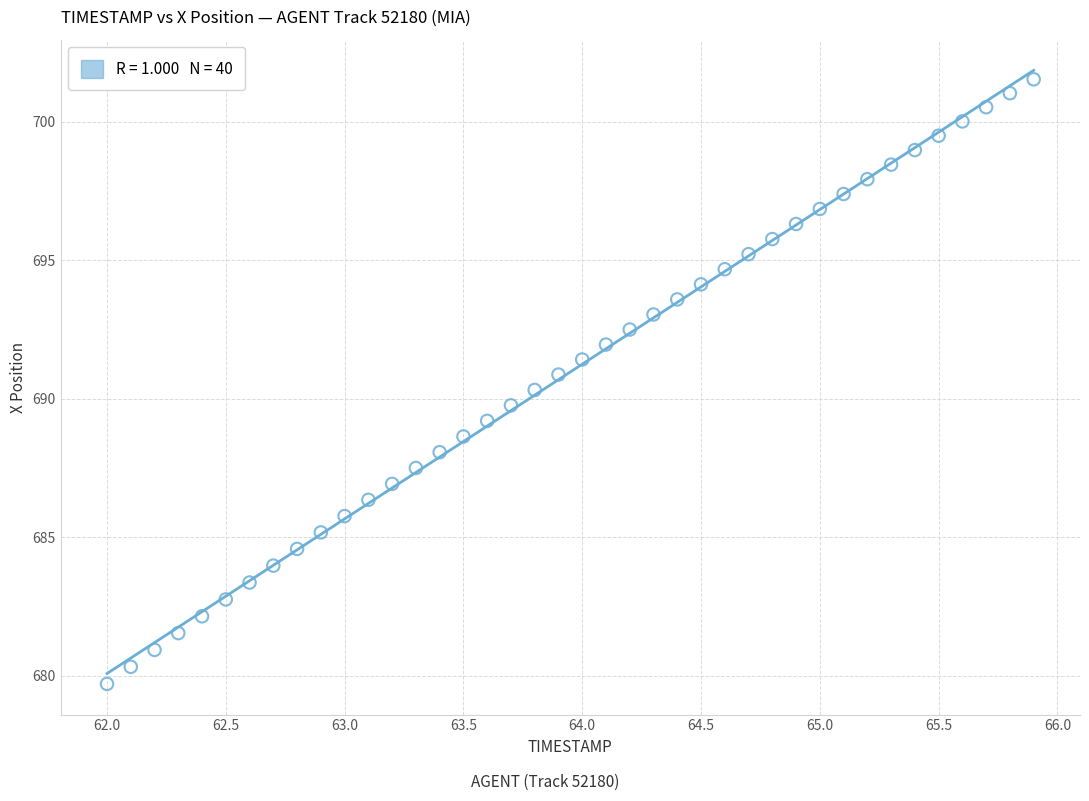

What is the range of X values (max minus min)?

3.9